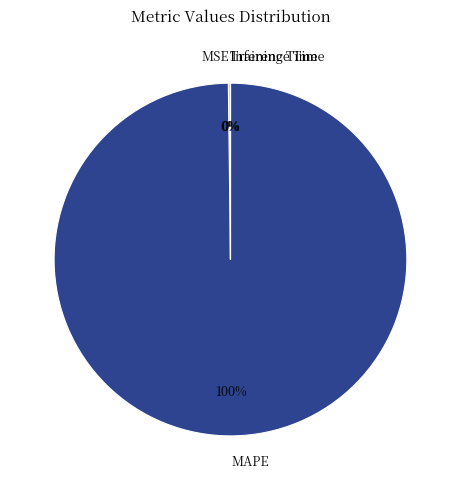

To the nearest percent, what is the average slice percentage?

25%